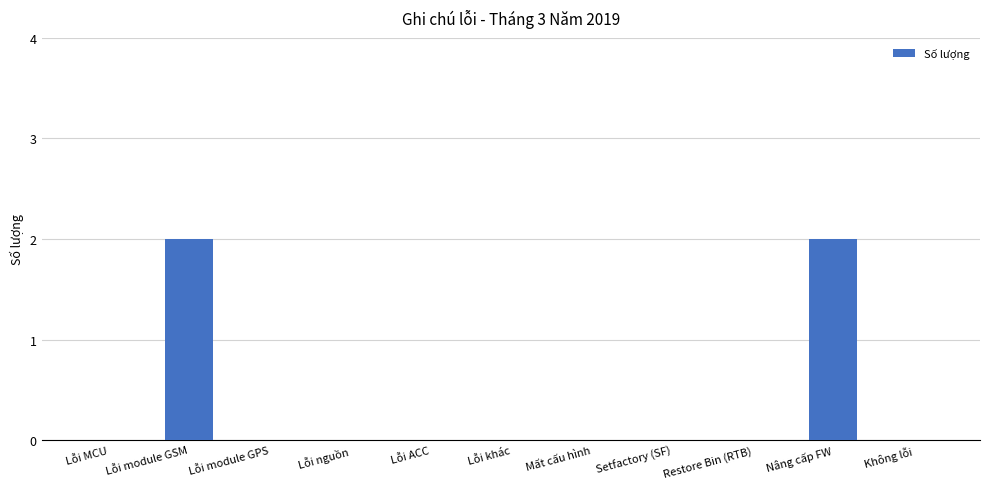

The chart shows a value of -1 at Restore Bin (RTB). True or false?

False